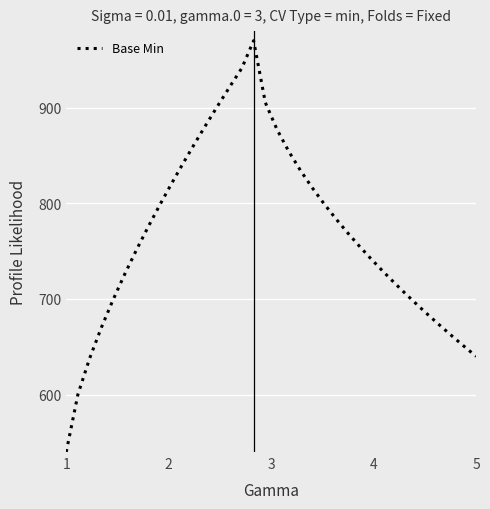

What is the maximum value shown in the chart?

970.0